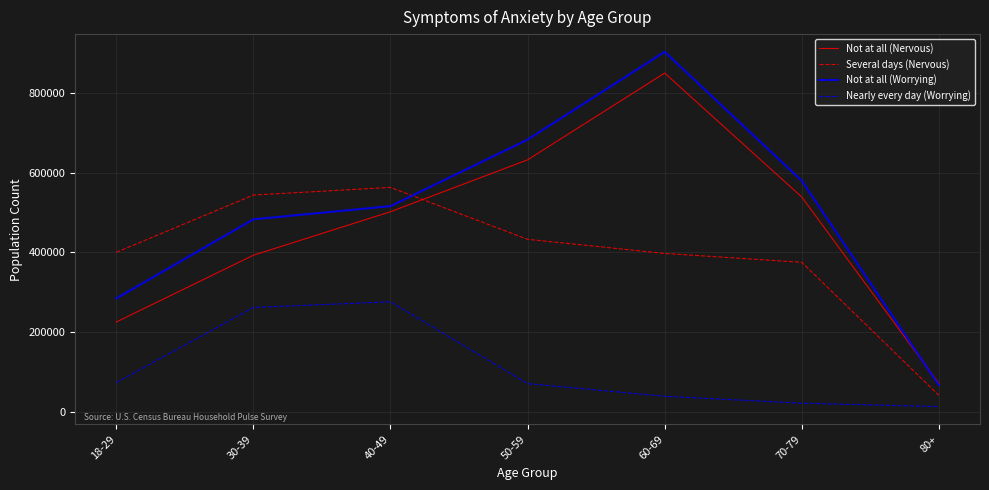

How many intersections are there between Several days (Nervous) and Not at all (Nervous)?

1